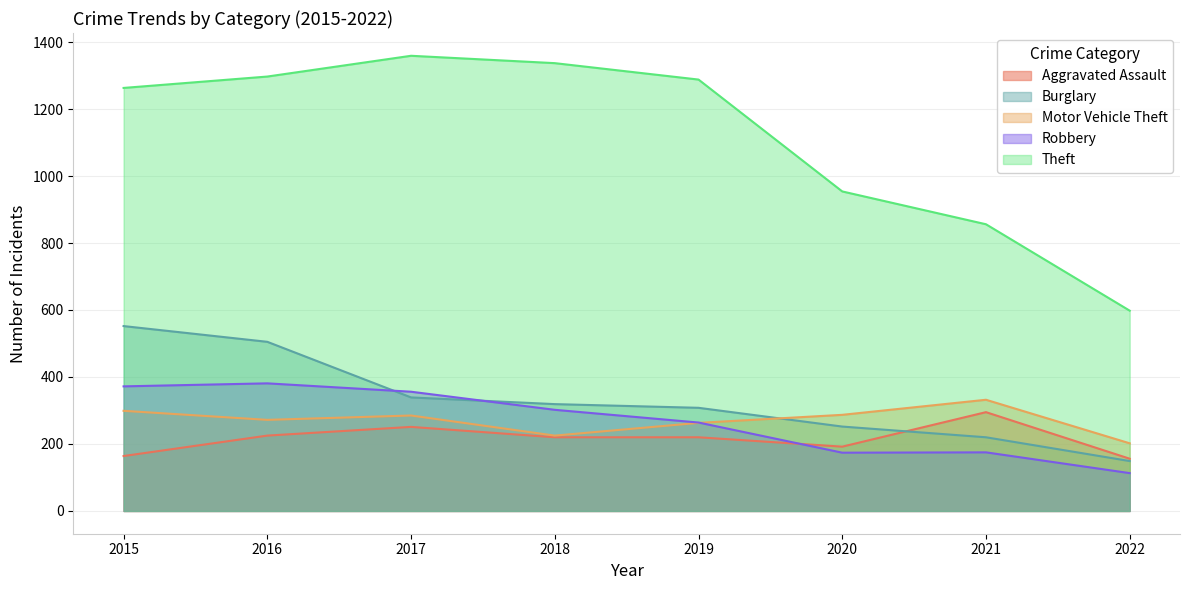

Reading left to right, what are all the values shown in this chart?

Aggravated Assault: 2015=164	2016=225	2017=251	2018=220	2019=220	2020=192	2021=295	2022=156
Burglary: 2015=552	2016=505	2017=339	2018=319	2019=308	2020=252	2021=220	2022=149
Motor Vehicle Theft: 2015=299	2016=272	2017=285	2018=225	2019=263	2020=287	2021=332	2022=202
Robbery: 2015=372	2016=381	2017=356	2018=302	2019=264	2020=174	2021=175	2022=113
Theft: 2015=1263	2016=1297	2017=1359	2018=1337	2019=1288	2020=954	2021=856	2022=598